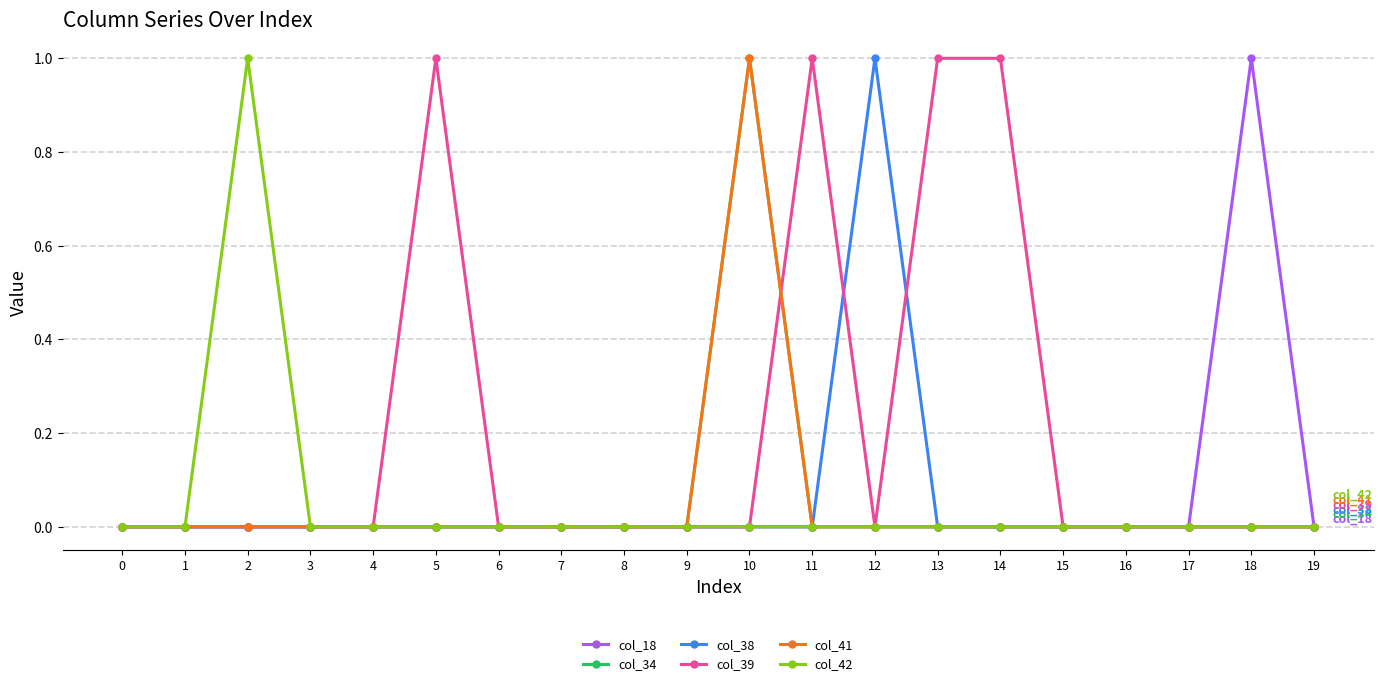

Does the chart have visible grid lines?

Yes